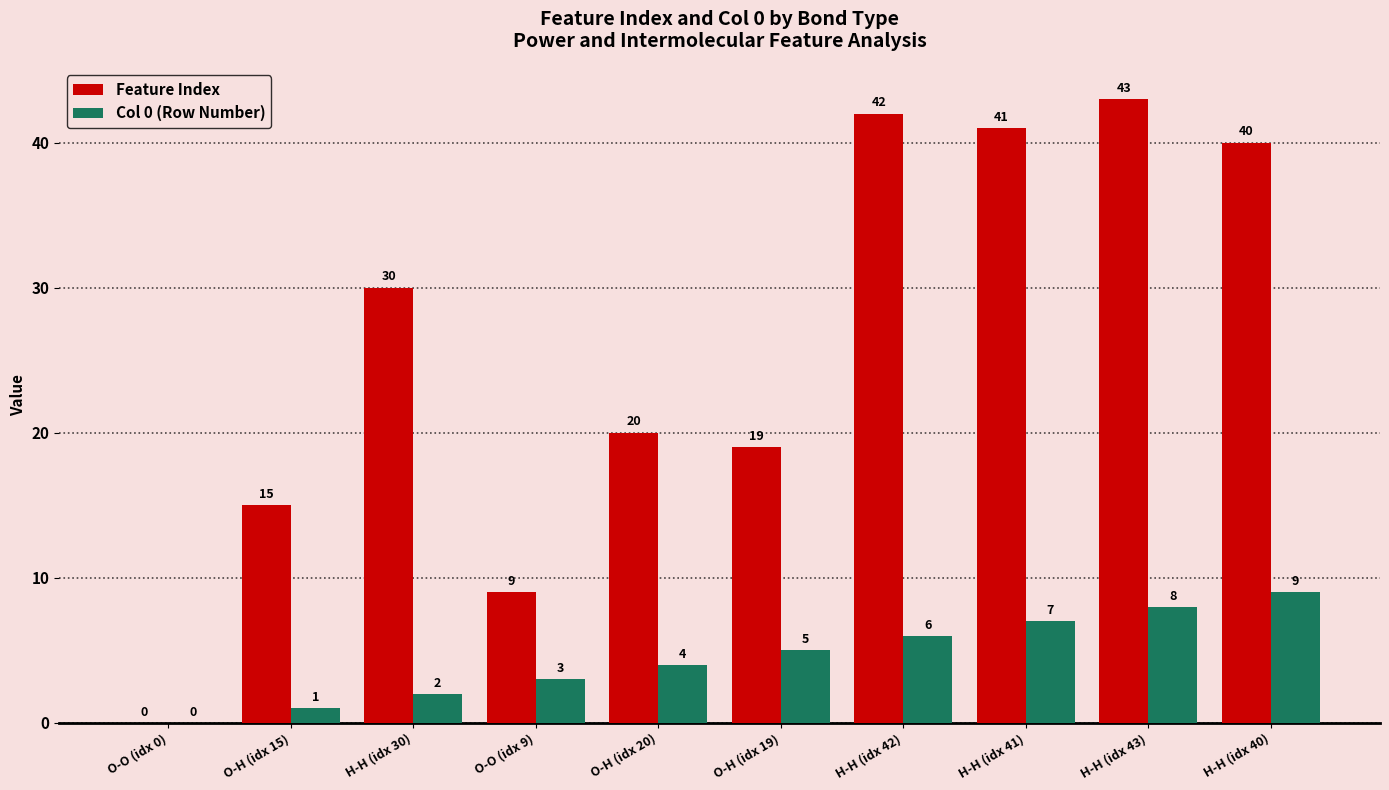

At which category is the sum across all series the highest?

H-H (idx 43)